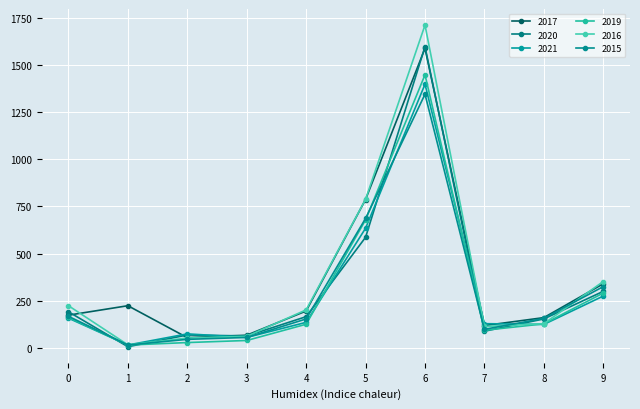

True or false: 2017 and 2016 cross at least once.

True